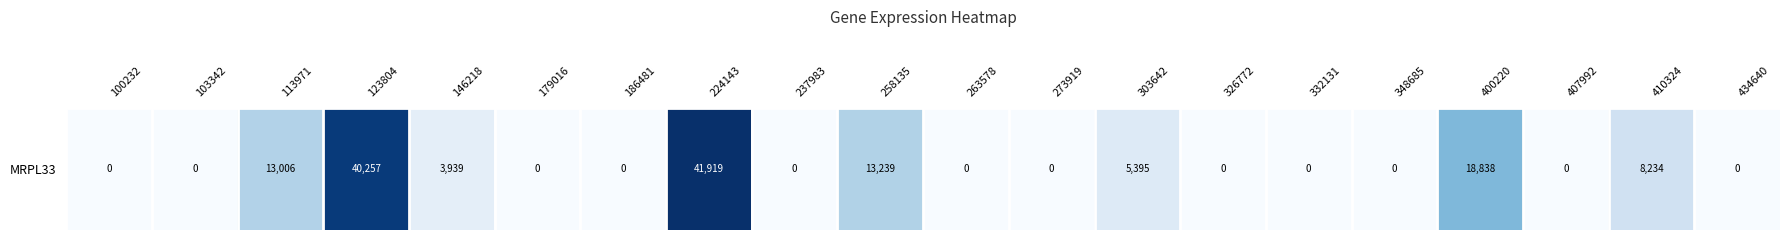

Is it true that the value at 146218 is 2536?

False